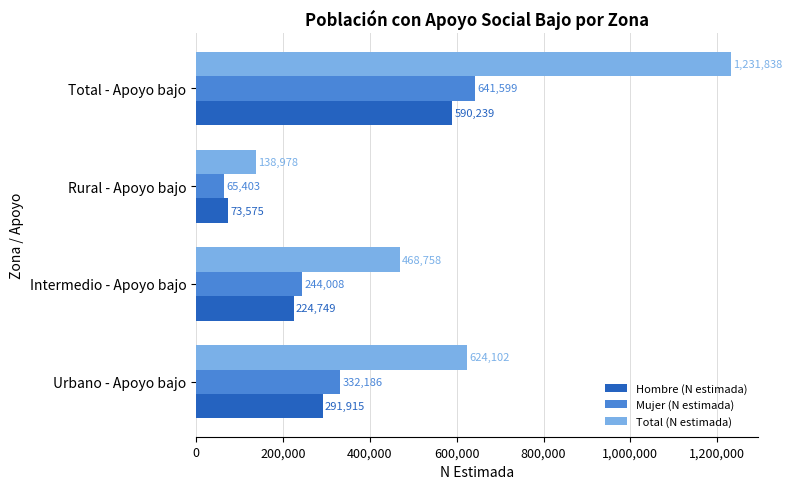

Is the value of Mujer (N estimada) at Rural - Apoyo bajo greater than the value of Hombre (N estimada) at Urbano - Apoyo bajo?

No